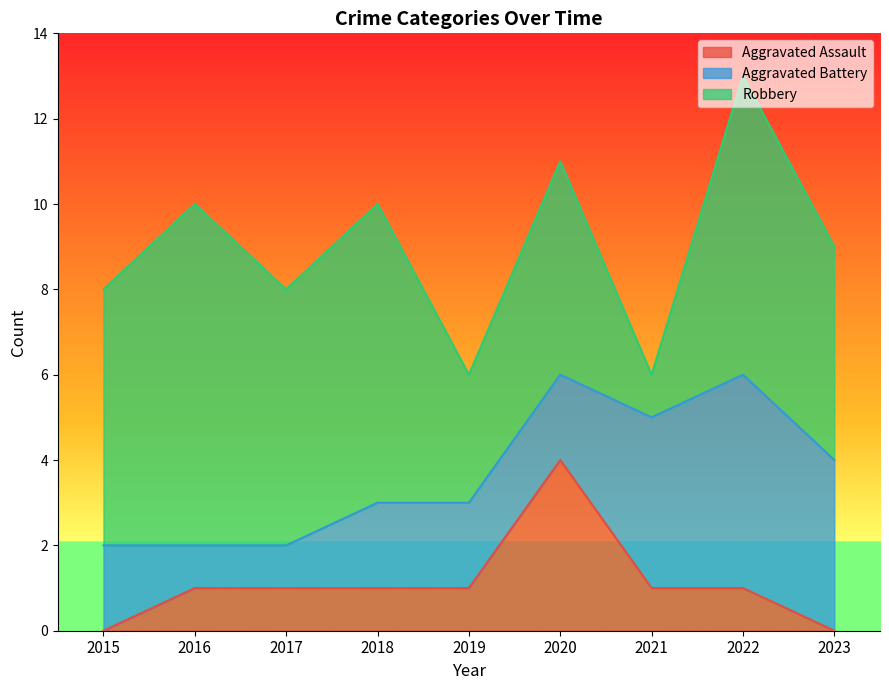

What value does the Robbery series have at 2020?

5